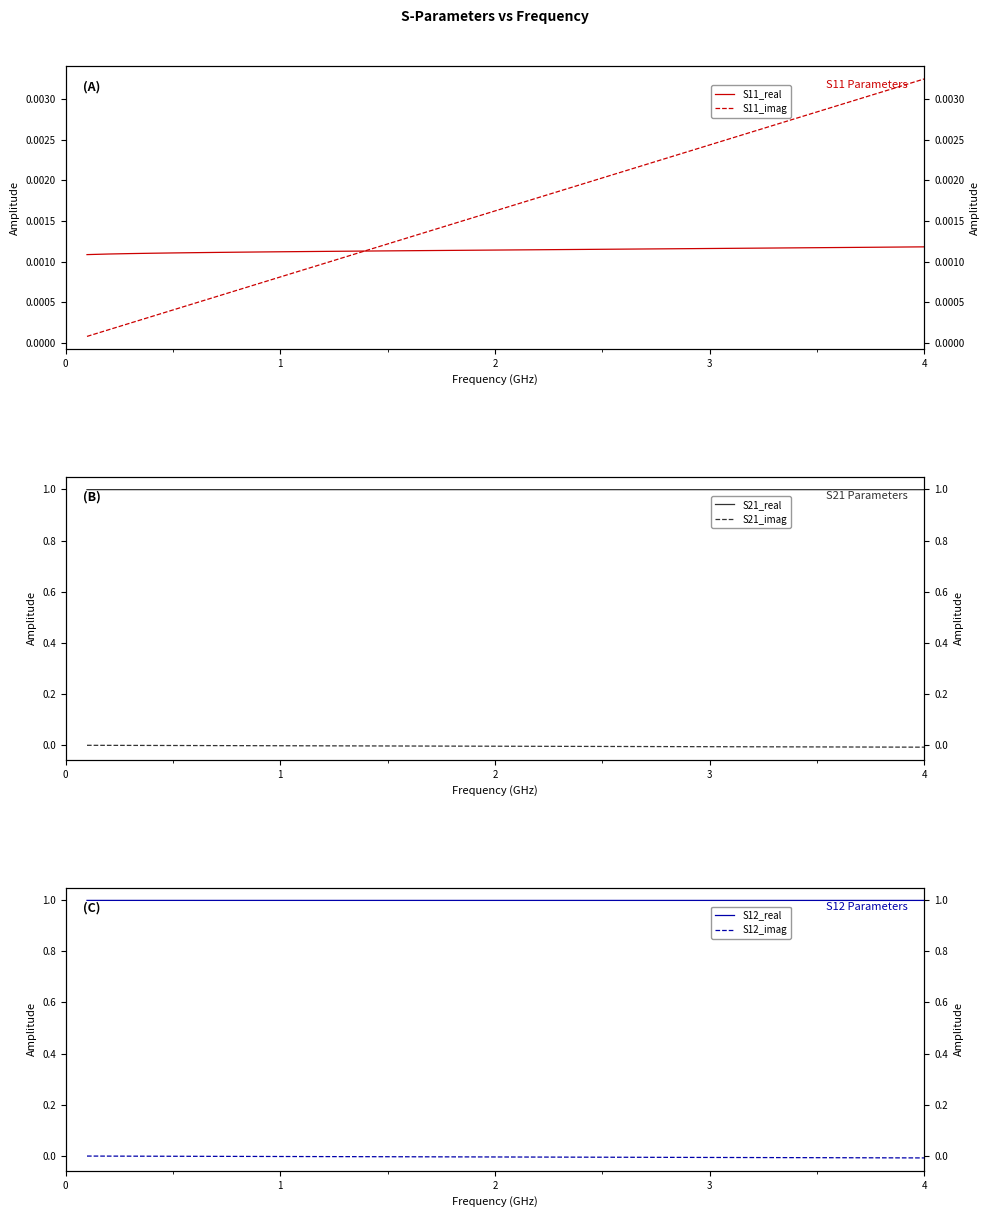

Is the value of S11_real at 5 greater than the value of S12_real at 2?

No